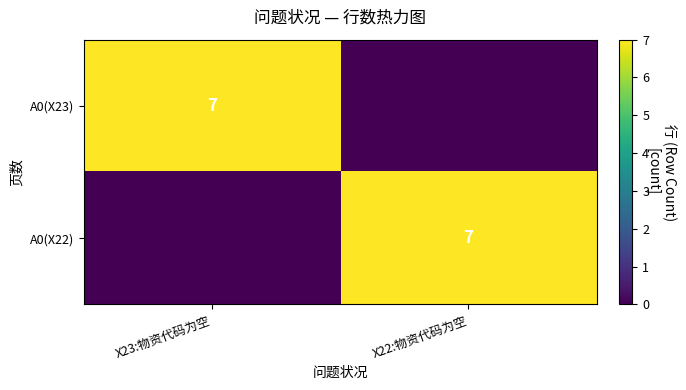

True or false: A0(X22) has a value of 2 at X22:物资代码为空.

False